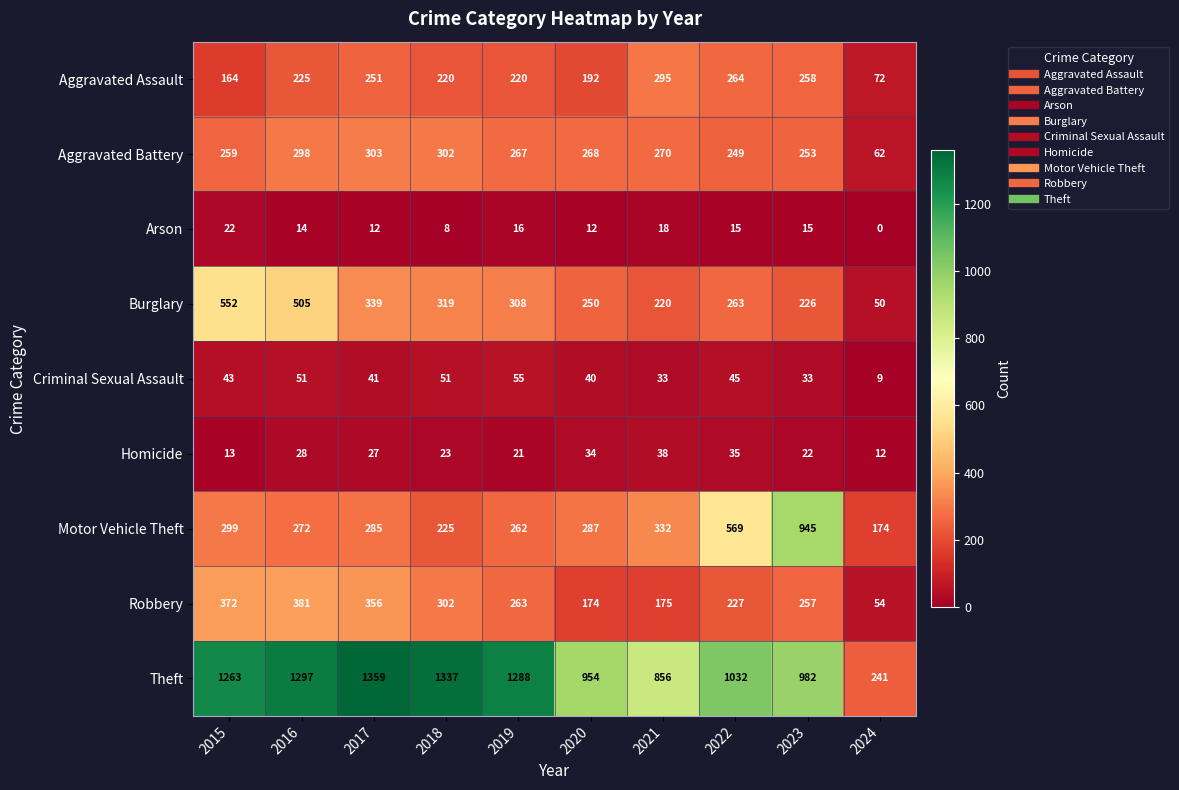

The Aggravated Battery series shows 270 at 2021. True or false?

True